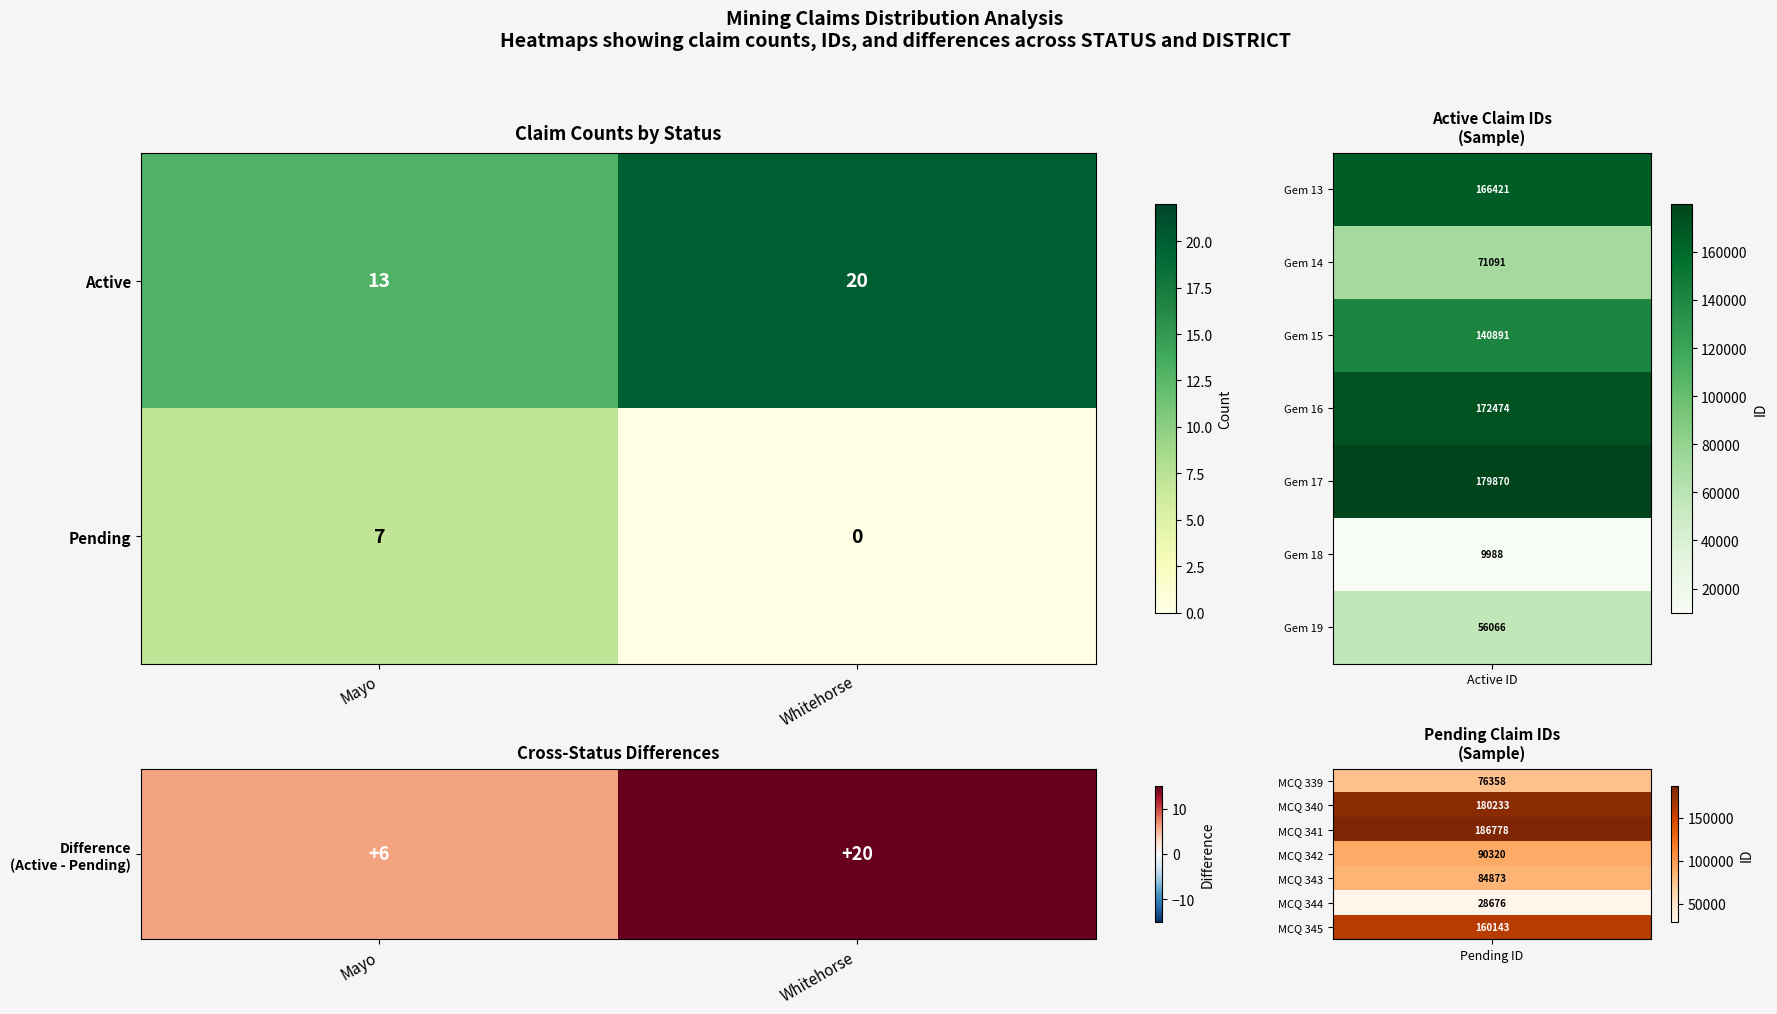

Rank the series by their average value, from highest to lowest.

Active, Pending